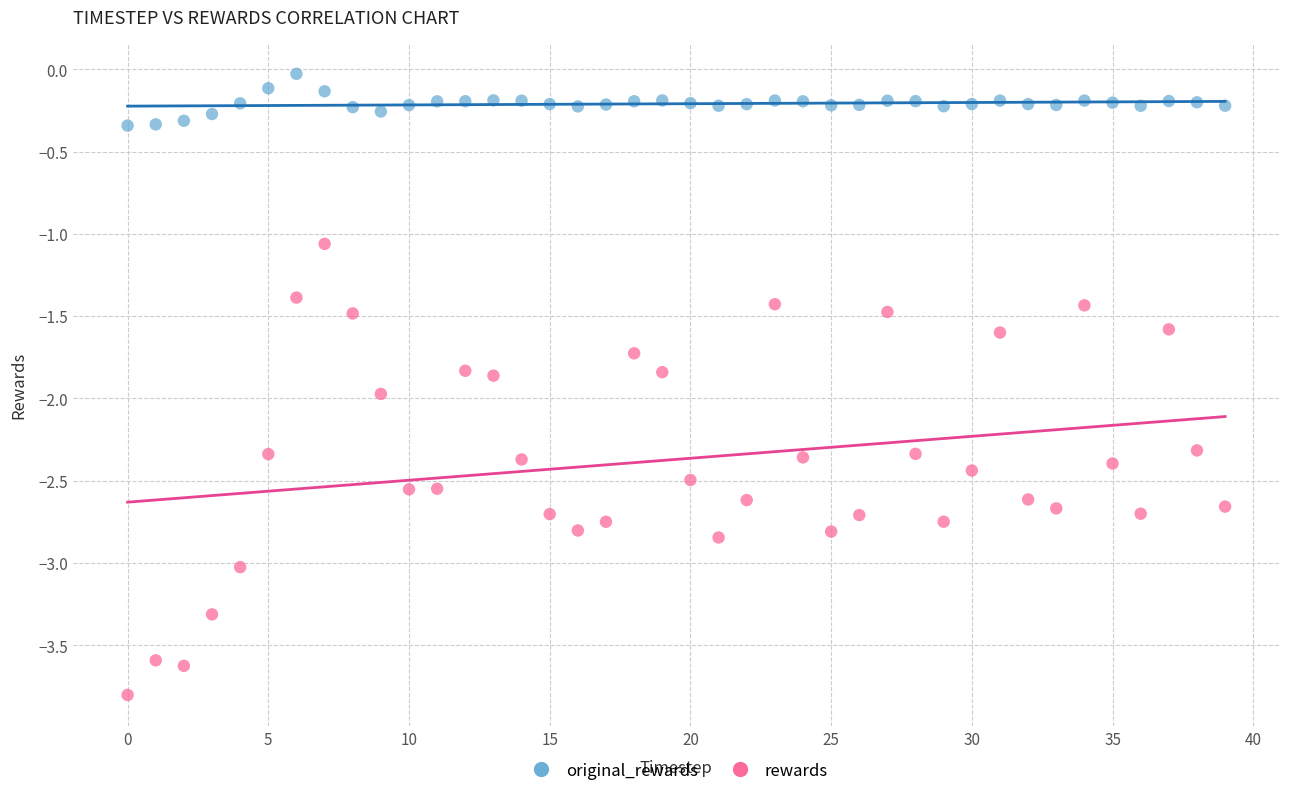

What are all the series names shown in the legend?

original_rewards, rewards